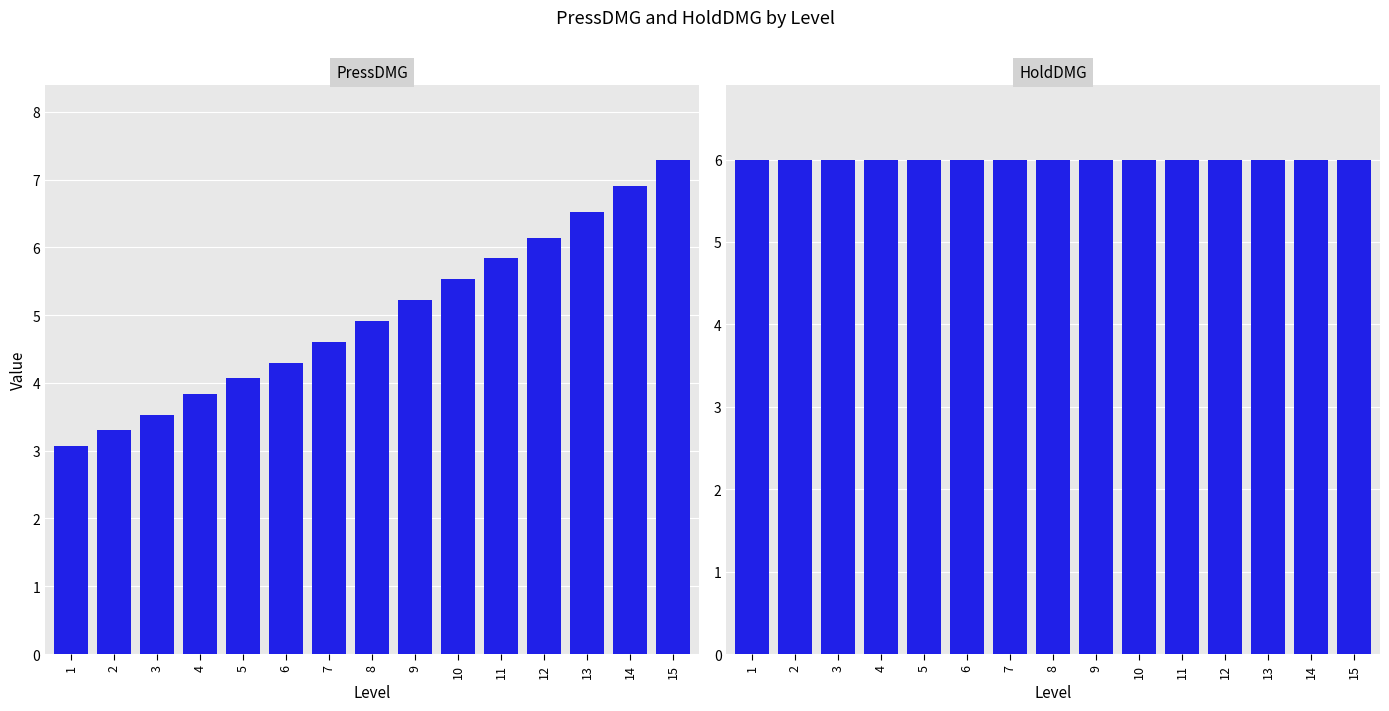

What is the total value across all series at 5?

10.1